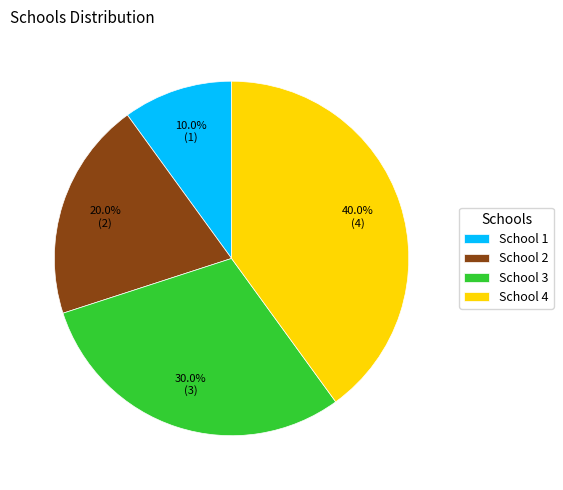

The School 1 slice represents 4% of the pie. True or false?

False